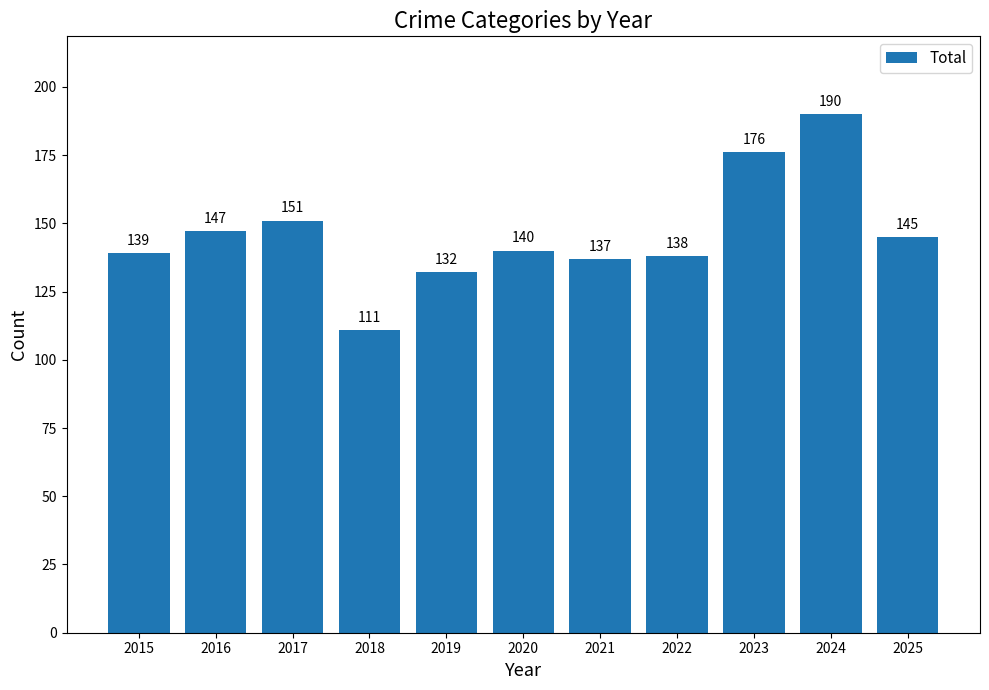

Reading left to right, extract all data points from this chart.

139	147	151	111	132	140	137	138	176	190	145